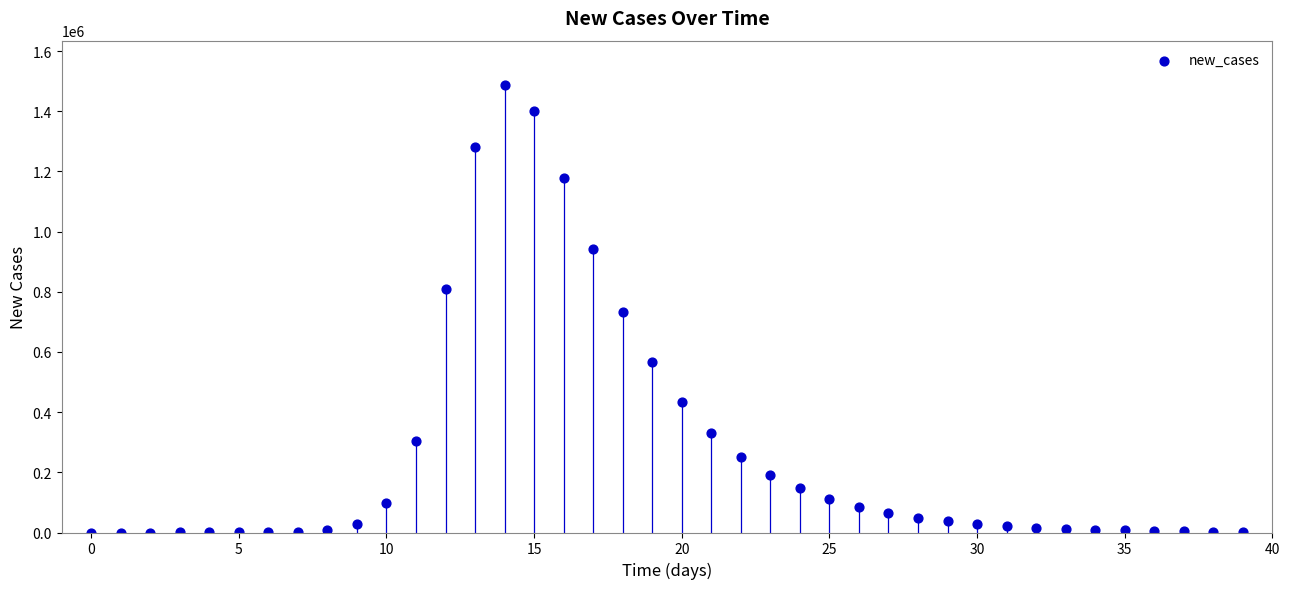

What is the range of Y values (max minus min)?

1486257.3